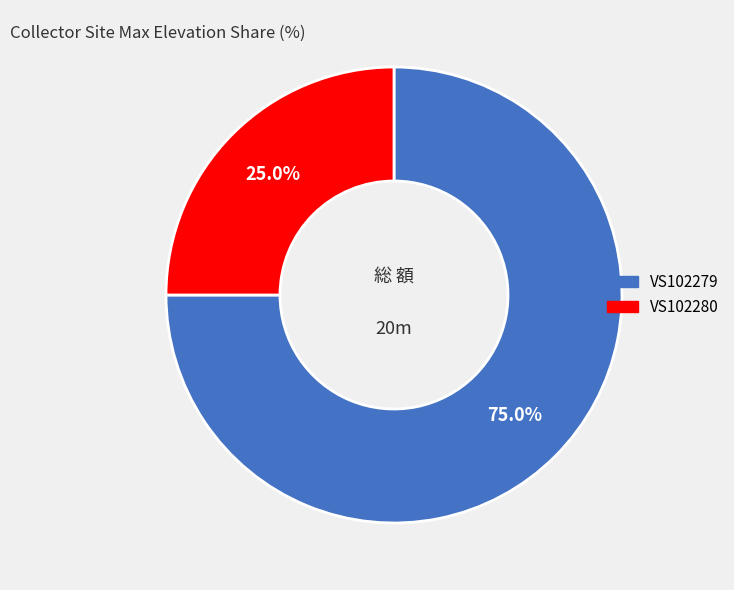

What percentage is NOT represented by VS102280?

75.0%